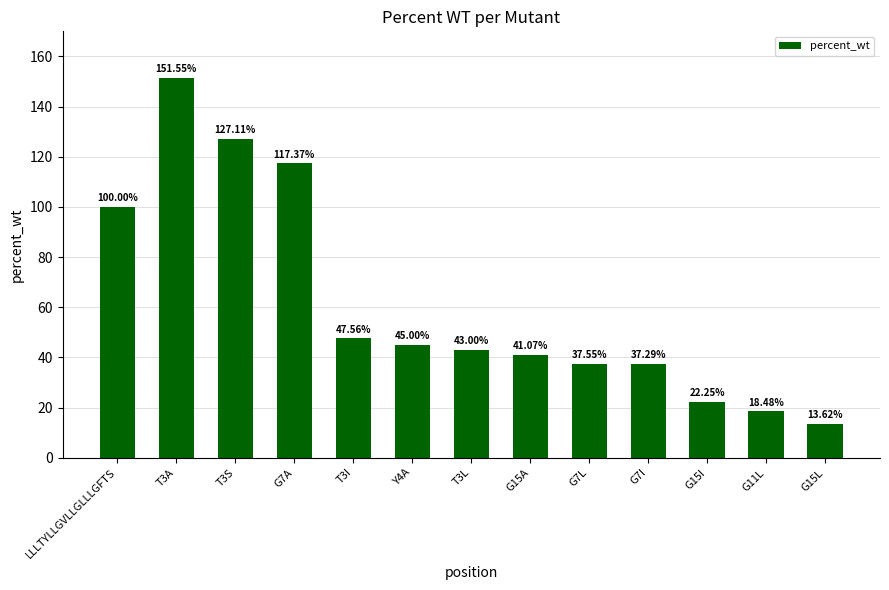

What is the difference between the maximum and minimum values?

137.9